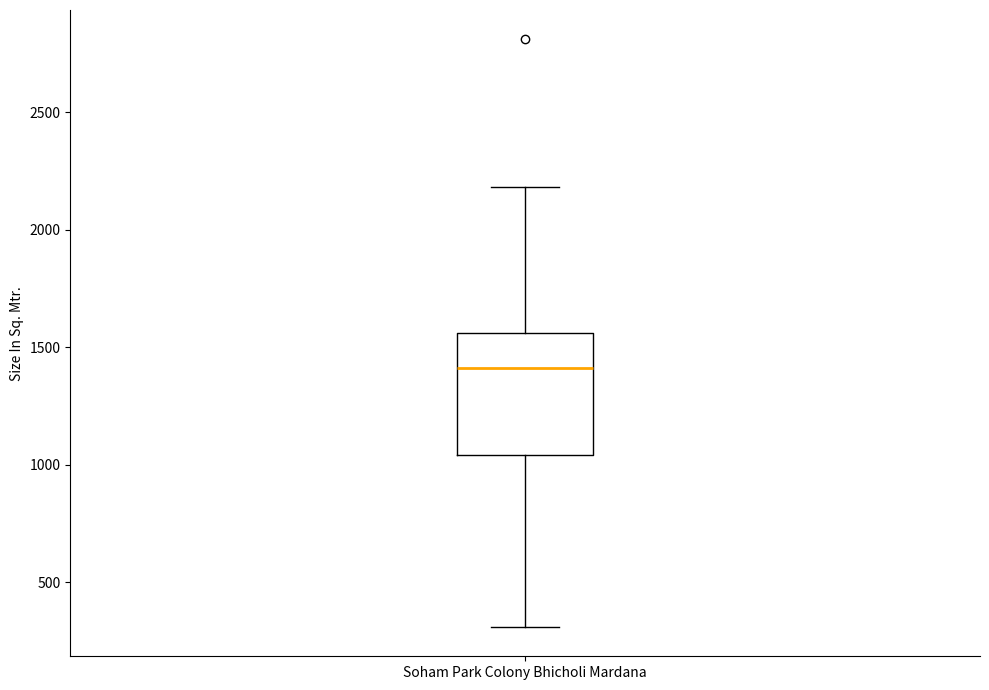

Read this box plot against the y-axis: the position of the median line, the range covered by the box, and the ends of both whiskers. The values are not printed on the chart, so give them approximately, as read against the axis.

median 1400, box 1050 to 1550, whiskers 300 to 2200